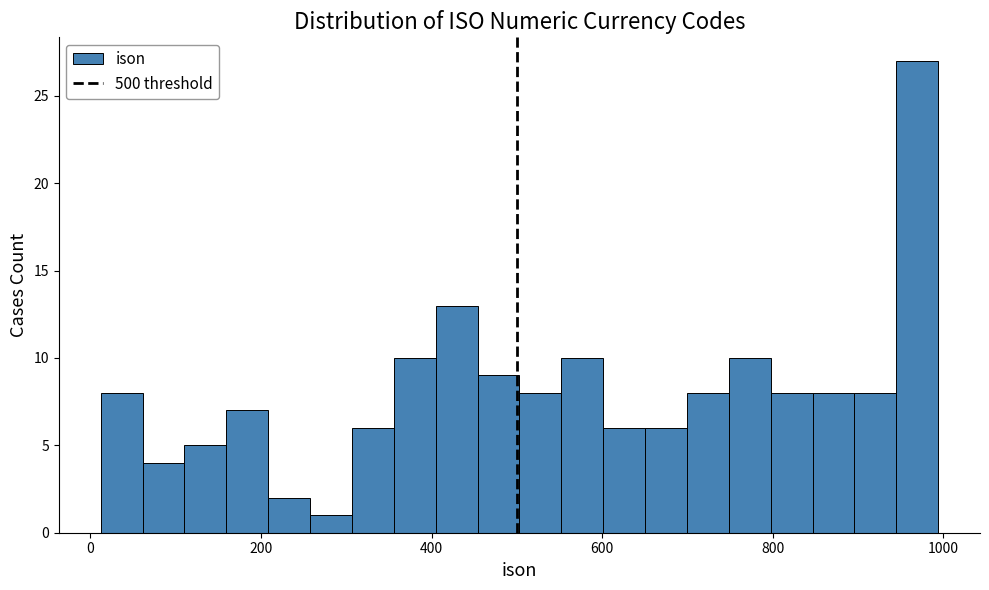

Read against the x-axis, roughly where is the centre of the tallest bar?

960